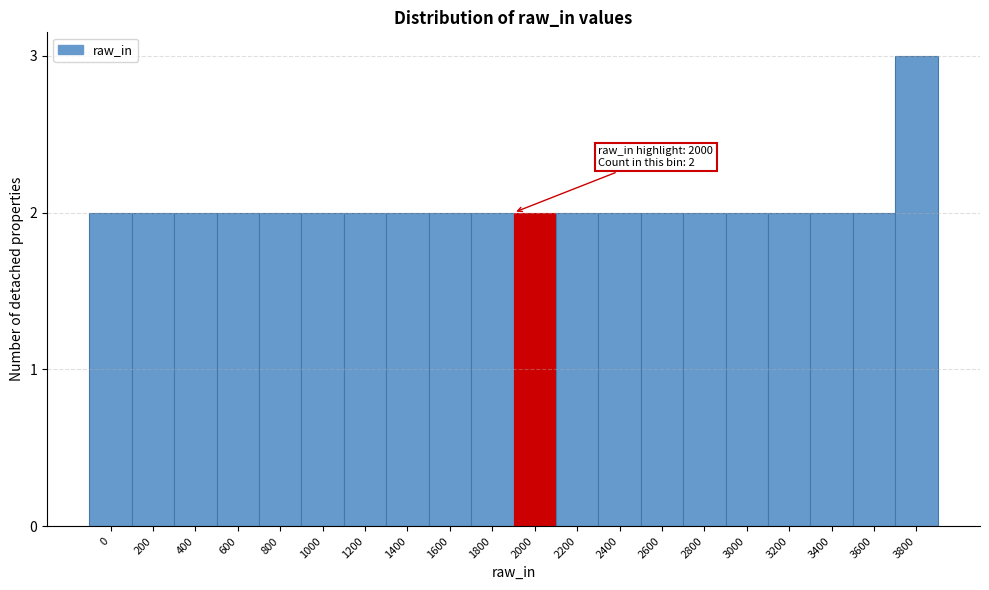

Reading left to right, transcribe all the data shown in this chart.

0=2	200=2	400=2	600=2	800=2	1000=2	1200=2	1400=2	1600=2	1800=2	2000=2	2200=2	2400=2	2600=2	2800=2	3000=2	3200=2	3400=2	3600=2	3800=3